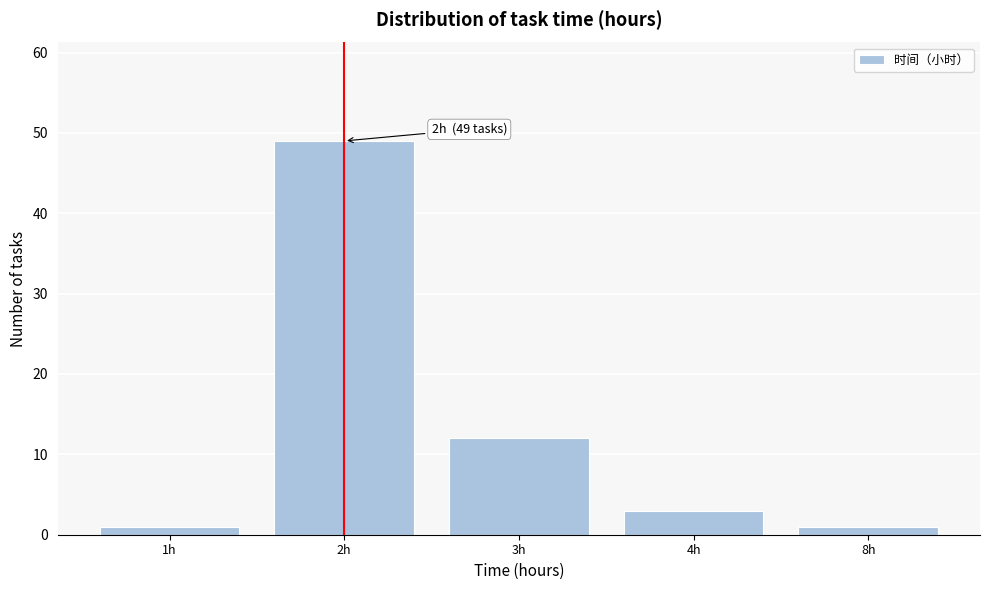

Reading left to right, extract all data points from this chart.

1	49	12	3	1